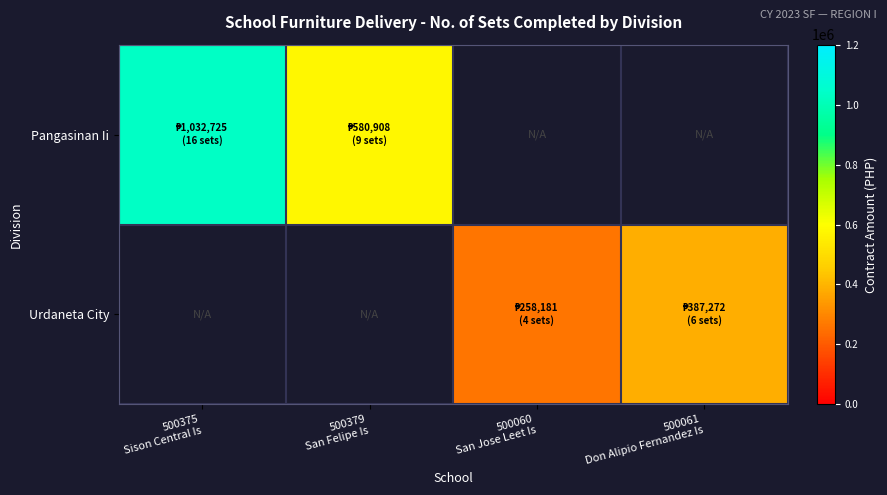

Between 500379
San Felipe Is and 500061
Don Alipio Fernandez Is, which is larger?

500061
Don Alipio Fernandez Is